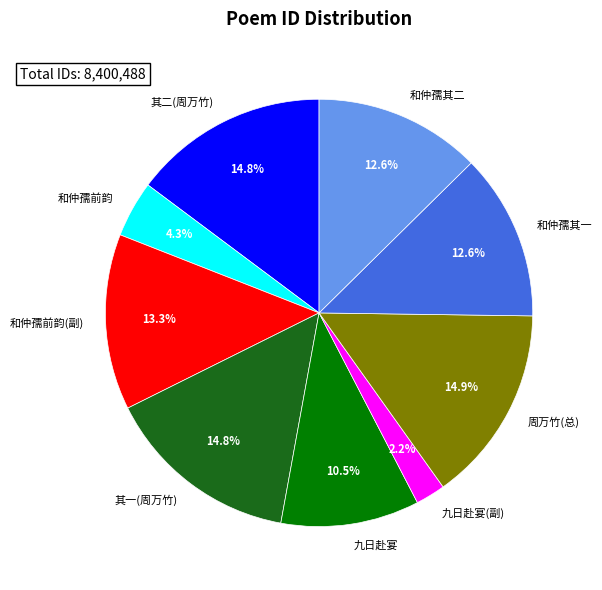

How many slices are in this pie chart?

9